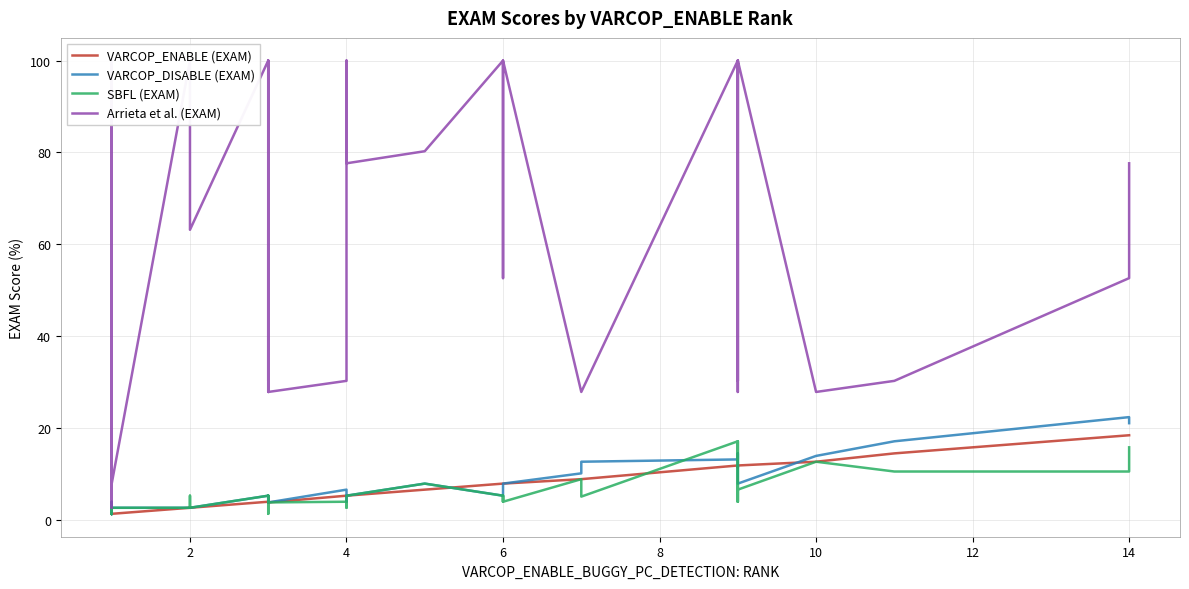

List the series in order of their peak value, lowest first.

SBFL (EXAM), VARCOP_ENABLE (EXAM), VARCOP_DISABLE (EXAM), Arrieta et al. (EXAM)